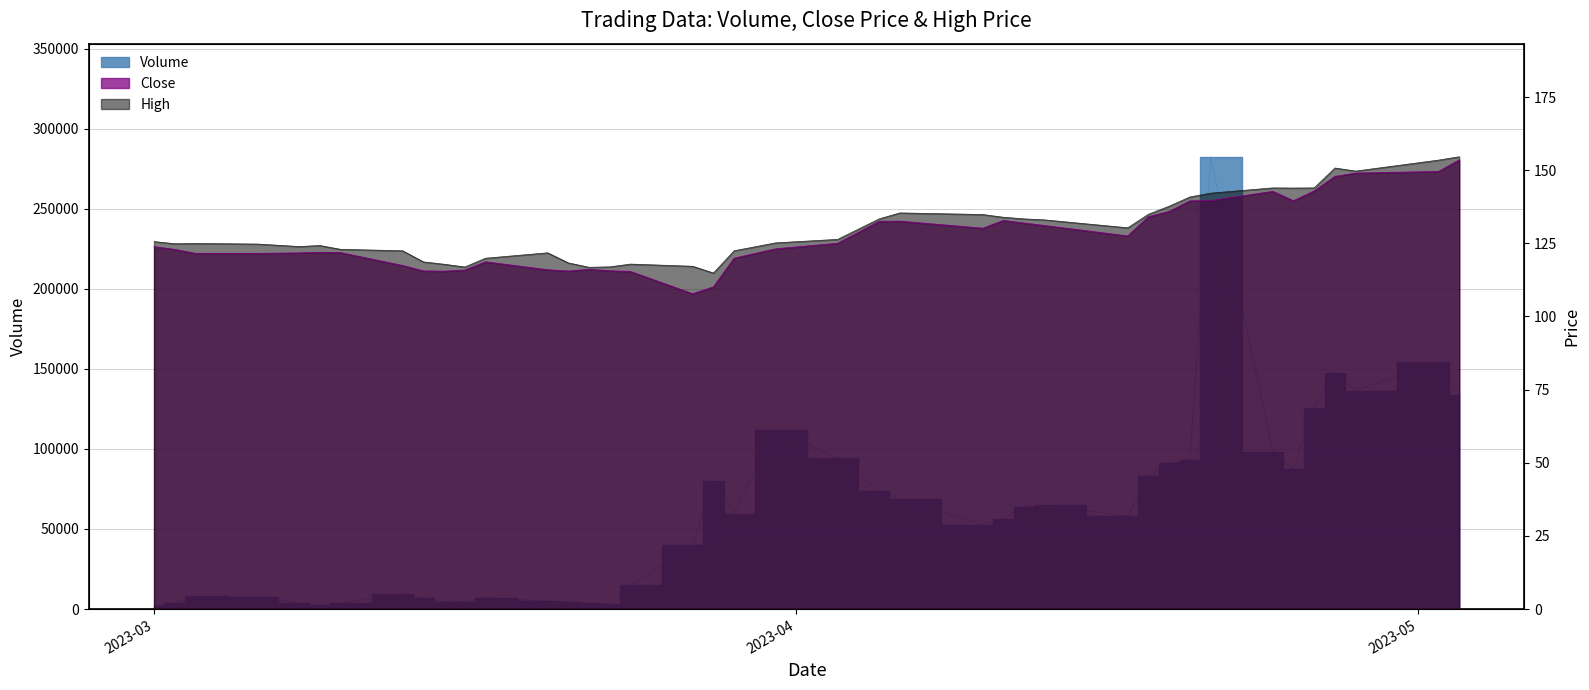

True or false: Volume has more than 2 interior local peaks.

True